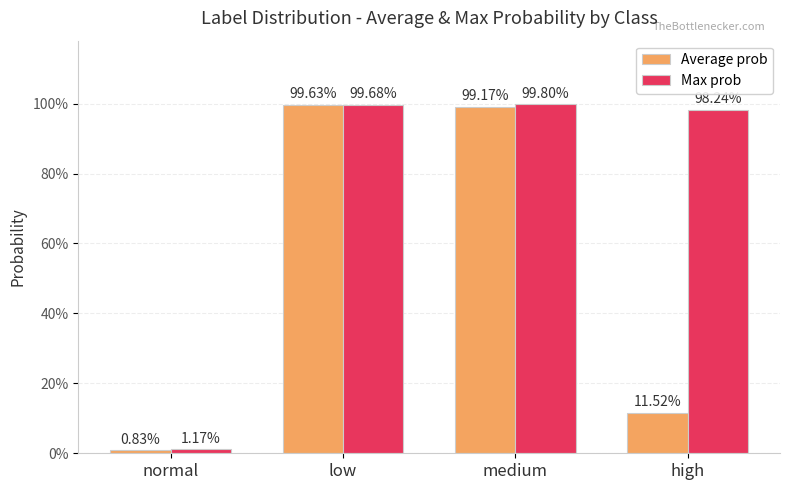

At which label is Average prob closest to 0?

normal